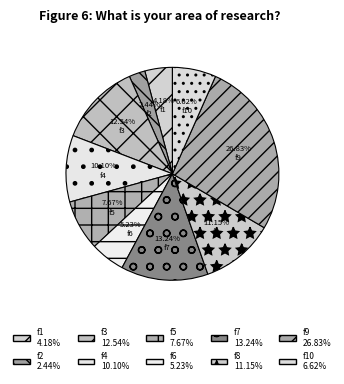

How many slices are in this pie chart?

10